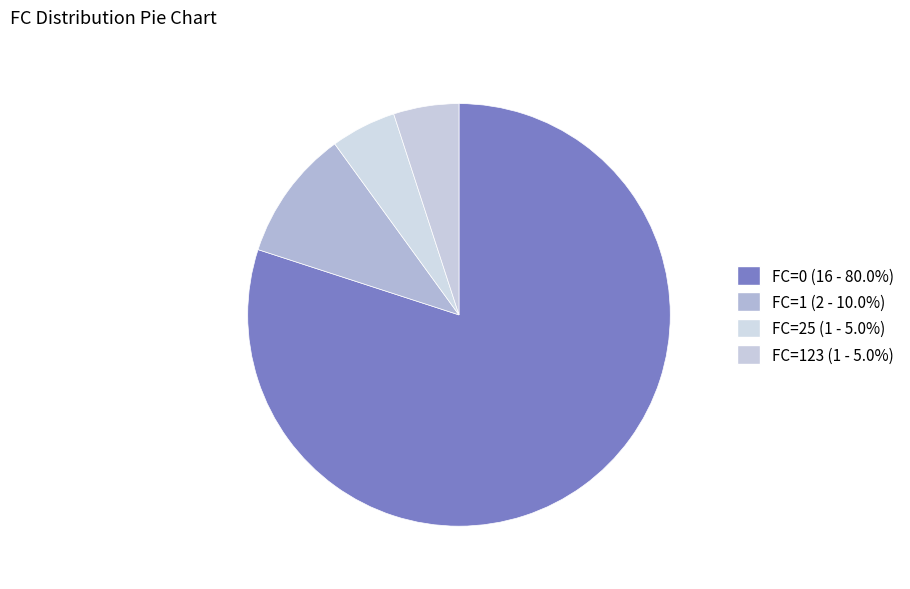

How many slices are in this pie chart?

4